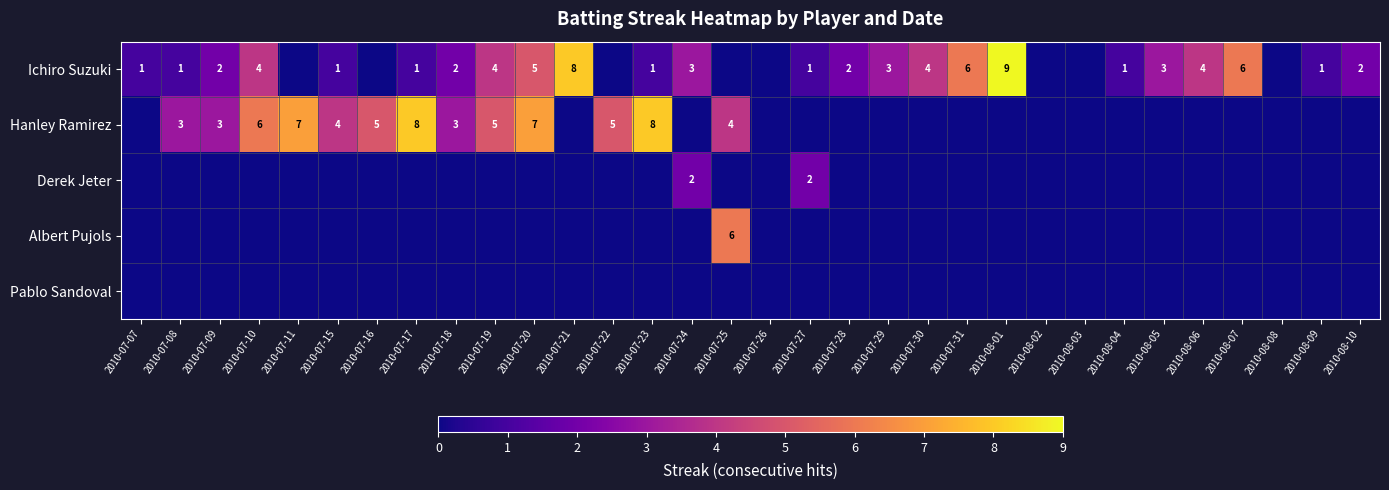

What is the difference between the Hanley Ramirez values at 2010-07-17 and 2010-07-18?

5